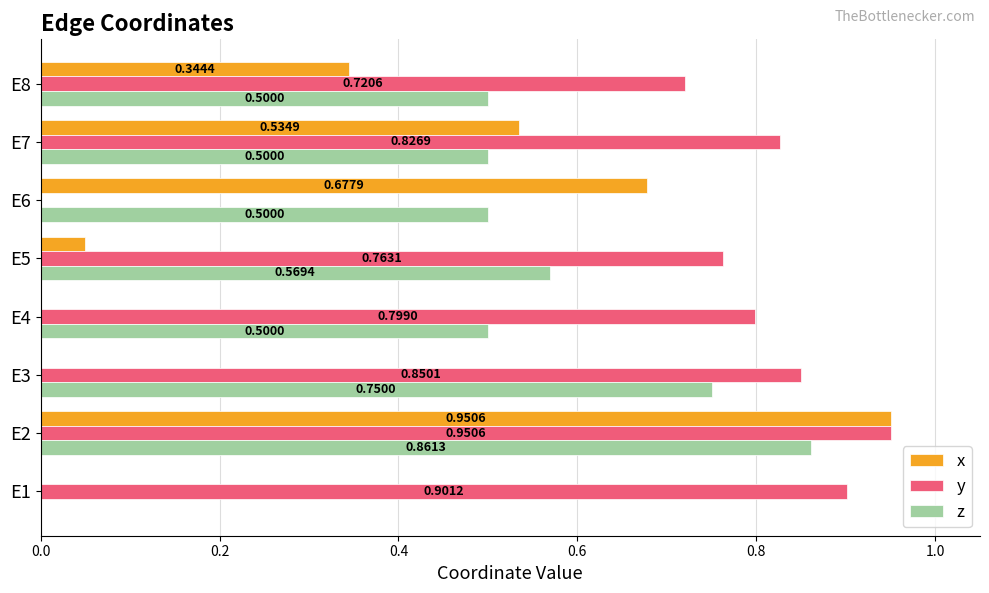

What is the sum of all y values?

5.8